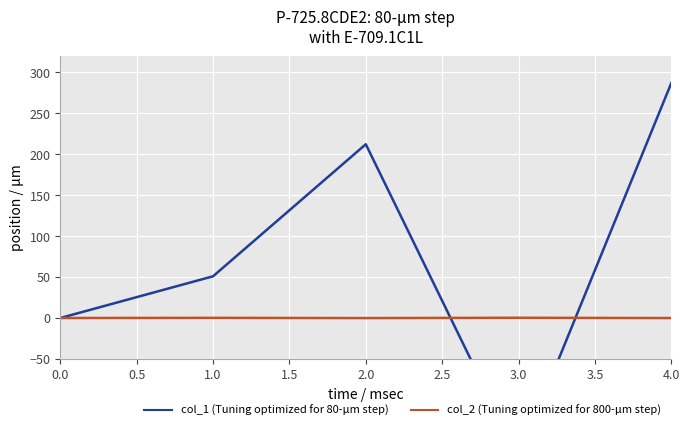

How many interior local valleys does the col_1 (Tuning optimized for 80-μm step) series have?

1